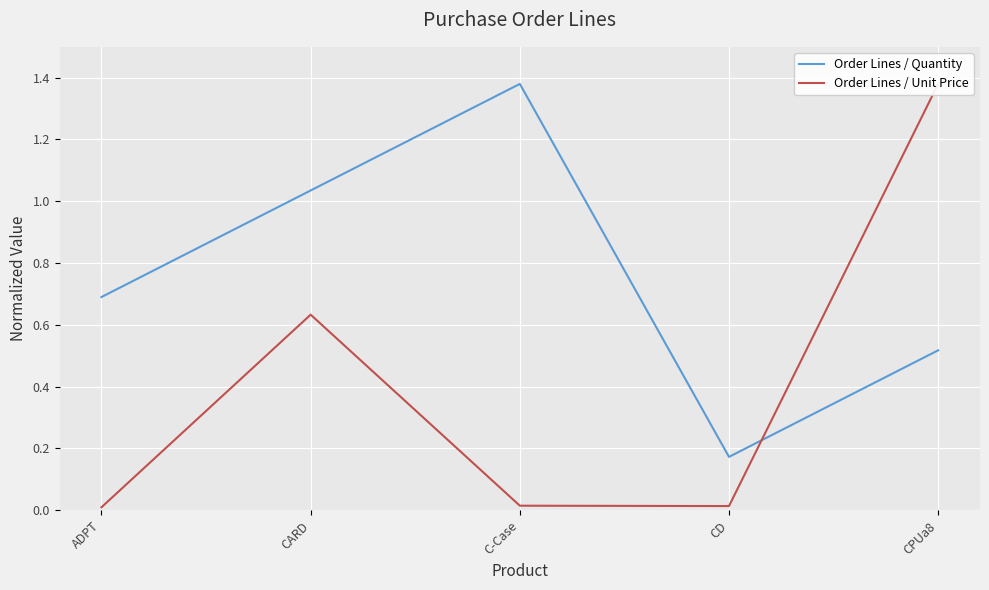

Reading right to left, transcribe all the data shown in this chart.

Order Lines / Quantity: 0.5	0.2	1.4	1.0	0.7
Order Lines / Unit Price: 1.4	0.0	0.0	0.6	0.0